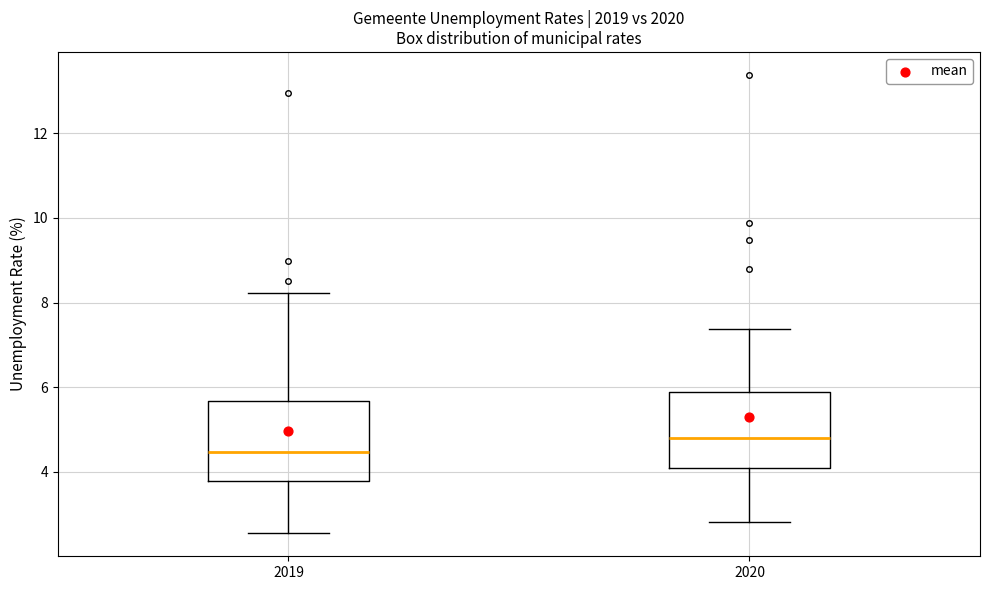

Where does the lower whisker of the box at x = 2019 end on the y-axis? The values are not printed on the chart, so give them approximately, as read against the axis.

2.6